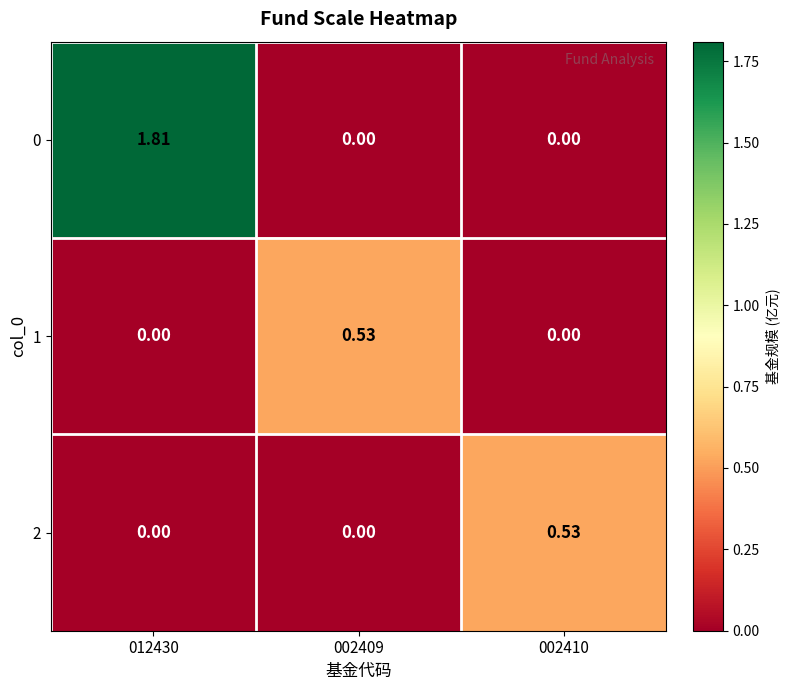

Is the value of 0 at 012430 greater than the value of 2 at 012430?

Yes